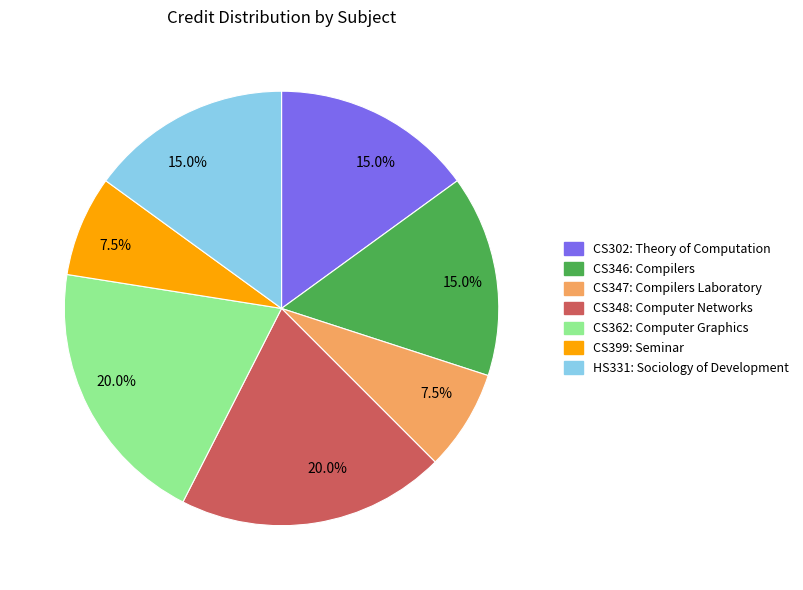

Is there a majority slice in this chart?

No